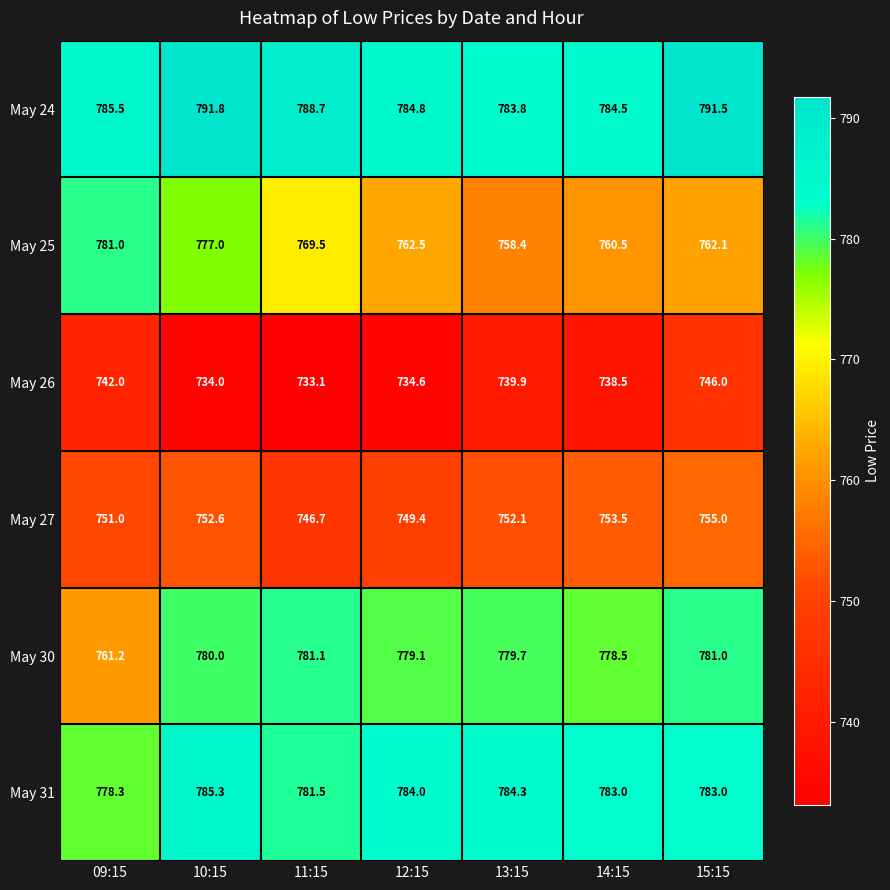

Between 10:15 and 14:15, which series saw the biggest shift?

May 25